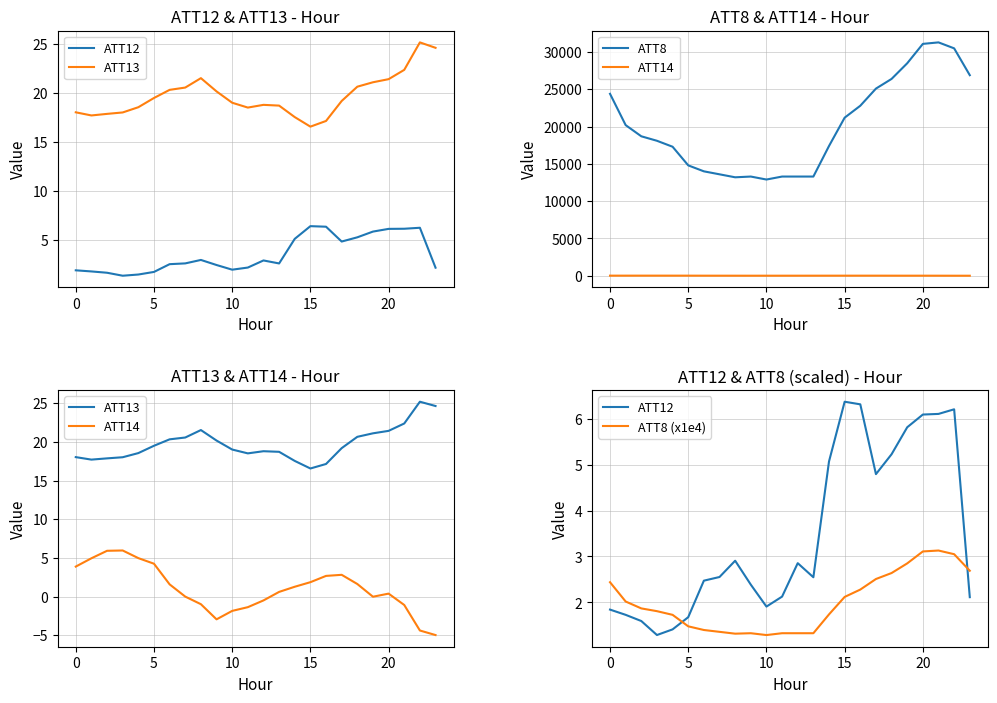

Reading left to right, transcribe all the data shown in this chart.

ATT12: 1.8	1.7	1.6	1.3	1.4	1.7	2.5	2.6	2.9	2.4	1.9	2.1	2.9	2.5	5.1	6.4	6.3	4.8	5.2	5.8	6.1	6.1	6.2	2.1
ATT13: 18.0	17.7	17.9	18.0	18.6	19.5	20.3	20.6	21.5	20.2	19.0	18.5	18.8	18.7	17.5	16.6	17.1	19.2	20.7	21.1	21.4	22.4	25.2	24.6
ATT8: 24400.0	20200.0	18700.0	18100.0	17300.0	14800.0	14000.0	13600.0	13200.0	13300.0	12900.0	13300.0	13300.0	13300.0	17400.0	21200.0	22800.0	25100.0	26400.0	28500.0	31100.0	31300.0	30500.0	26900.0
ATT14: 3.9	5.0	5.9	6.0	5.0	4.3	1.6	-0.0	-1.0	-2.9	-1.9	-1.4	-0.5	0.6	1.3	1.9	2.7	2.8	1.6	-0.0	0.4	-1.1	-4.4	-5.0
ATT8 (x1e4): 2.4	2.0	1.9	1.8	1.7	1.5	1.4	1.4	1.3	1.3	1.3	1.3	1.3	1.3	1.7	2.1	2.3	2.5	2.6	2.9	3.1	3.1	3.0	2.7